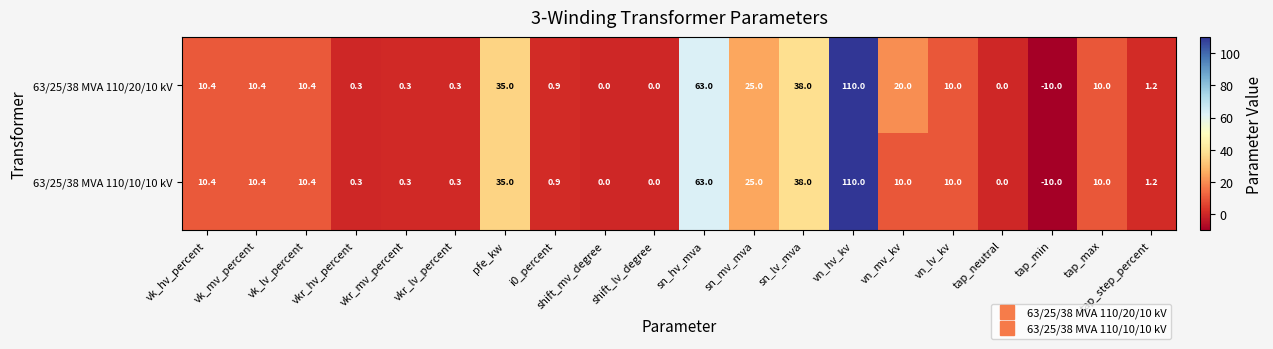

List the series in order of their overall mean, lowest first.

63/25/38 MVA 110/10/10 kV, 63/25/38 MVA 110/20/10 kV